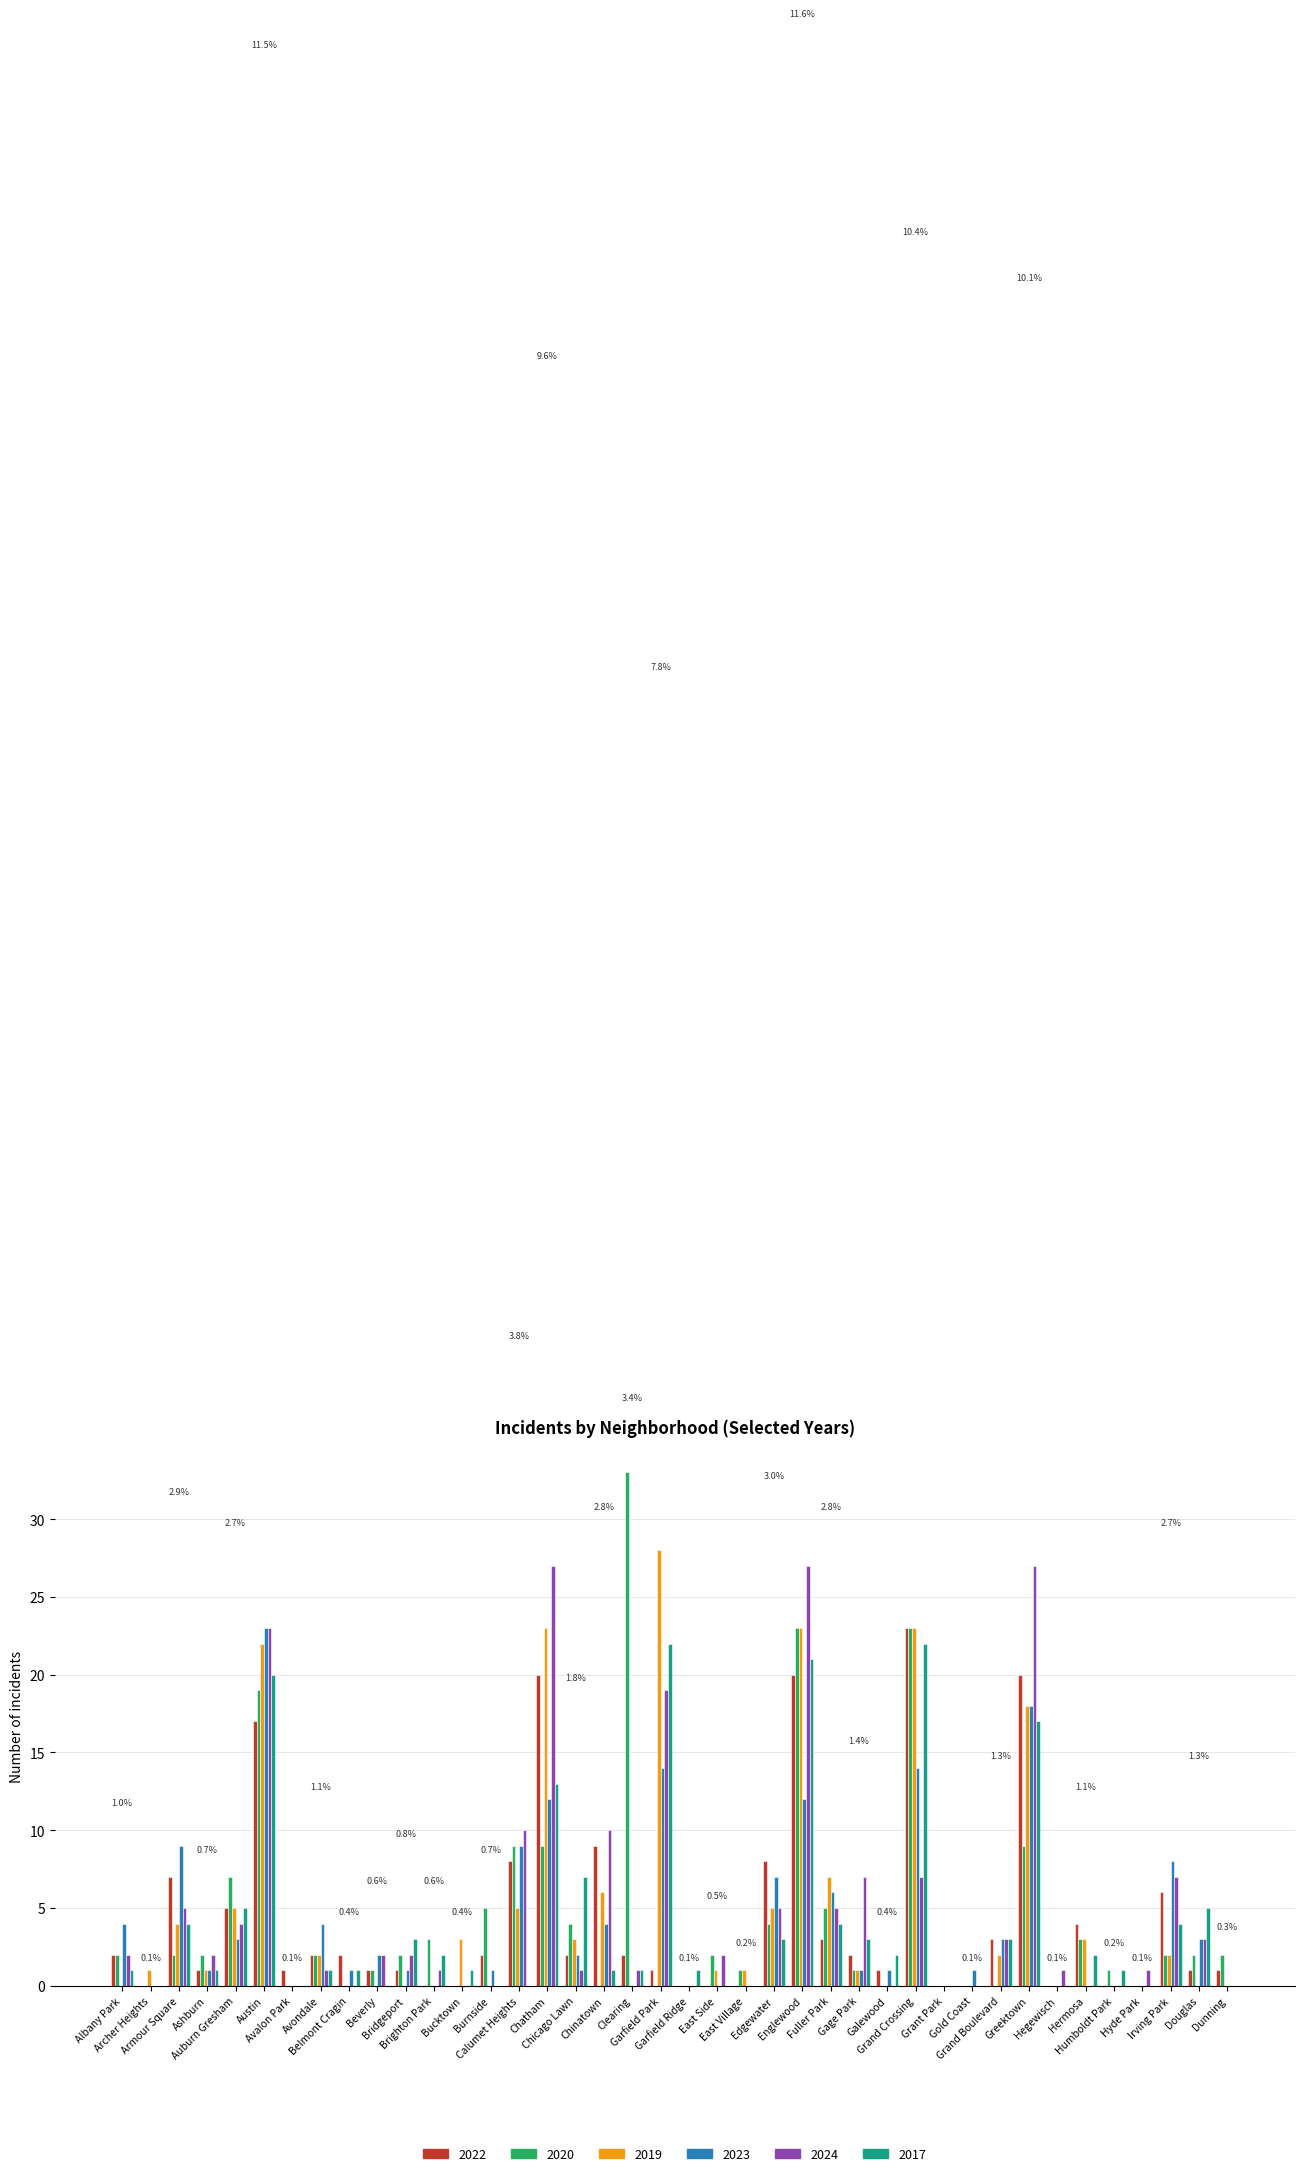

Reading right to left, extract all data points from this chart.

2022: Dunning=1	Douglas=1	Irving Park=6	Hyde Park=0	Humboldt Park=0	Hermosa=4	Hegewisch=0	Greektown=20	Grand Boulevard=3	Gold Coast=0	Grant Park=0	Grand Crossing=23	Galewood=1	Gage Park=2	Fuller Park=3	Englewood=20	Edgewater=8	East Village=0	East Side=0	Garfield Ridge=0	Garfield Park=1	Clearing=2	Chinatown=9	Chicago Lawn=2	Chatham=20	Calumet Heights=8	Burnside=2	Bucktown=0	Brighton Park=0	Bridgeport=1	Beverly=1	Belmont Cragin=2	Avondale=2	Avalon Park=1	Austin=17	Auburn Gresham=5	Ashburn=1	Armour Square=7	Archer Heights=0	Albany Park=2
2020: Dunning=2	Douglas=2	Irving Park=2	Hyde Park=0	Humboldt Park=1	Hermosa=3	Hegewisch=0	Greektown=9	Grand Boulevard=0	Gold Coast=0	Grant Park=0	Grand Crossing=23	Galewood=0	Gage Park=1	Fuller Park=5	Englewood=23	Edgewater=4	East Village=1	East Side=2	Garfield Ridge=0	Garfield Park=0	Clearing=33	Chinatown=0	Chicago Lawn=4	Chatham=9	Calumet Heights=9	Burnside=5	Bucktown=0	Brighton Park=3	Bridgeport=2	Beverly=1	Belmont Cragin=0	Avondale=2	Avalon Park=0	Austin=19	Auburn Gresham=7	Ashburn=2	Armour Square=2	Archer Heights=0	Albany Park=2
2019: Dunning=0	Douglas=0	Irving Park=2	Hyde Park=0	Humboldt Park=0	Hermosa=3	Hegewisch=0	Greektown=18	Grand Boulevard=2	Gold Coast=0	Grant Park=0	Grand Crossing=23	Galewood=0	Gage Park=1	Fuller Park=7	Englewood=23	Edgewater=5	East Village=1	East Side=1	Garfield Ridge=0	Garfield Park=28	Clearing=0	Chinatown=6	Chicago Lawn=3	Chatham=23	Calumet Heights=5	Burnside=0	Bucktown=3	Brighton Park=0	Bridgeport=0	Beverly=0	Belmont Cragin=0	Avondale=2	Avalon Park=0	Austin=22	Auburn Gresham=5	Ashburn=1	Armour Square=4	Archer Heights=1	Albany Park=0
2023: Dunning=0	Douglas=3	Irving Park=8	Hyde Park=0	Humboldt Park=0	Hermosa=0	Hegewisch=0	Greektown=18	Grand Boulevard=3	Gold Coast=1	Grant Park=0	Grand Crossing=14	Galewood=1	Gage Park=1	Fuller Park=6	Englewood=12	Edgewater=7	East Village=0	East Side=0	Garfield Ridge=0	Garfield Park=14	Clearing=0	Chinatown=4	Chicago Lawn=2	Chatham=12	Calumet Heights=9	Burnside=1	Bucktown=0	Brighton Park=0	Bridgeport=1	Beverly=2	Belmont Cragin=1	Avondale=4	Avalon Park=0	Austin=23	Auburn Gresham=3	Ashburn=1	Armour Square=9	Archer Heights=0	Albany Park=4
2024: Dunning=0	Douglas=3	Irving Park=7	Hyde Park=1	Humboldt Park=0	Hermosa=0	Hegewisch=1	Greektown=27	Grand Boulevard=3	Gold Coast=0	Grant Park=0	Grand Crossing=7	Galewood=0	Gage Park=7	Fuller Park=5	Englewood=27	Edgewater=5	East Village=0	East Side=2	Garfield Ridge=0	Garfield Park=19	Clearing=1	Chinatown=10	Chicago Lawn=1	Chatham=27	Calumet Heights=10	Burnside=0	Bucktown=0	Brighton Park=1	Bridgeport=2	Beverly=2	Belmont Cragin=0	Avondale=1	Avalon Park=0	Austin=23	Auburn Gresham=4	Ashburn=2	Armour Square=5	Archer Heights=0	Albany Park=2
2017: Dunning=0	Douglas=5	Irving Park=4	Hyde Park=0	Humboldt Park=1	Hermosa=2	Hegewisch=0	Greektown=17	Grand Boulevard=3	Gold Coast=0	Grant Park=0	Grand Crossing=22	Galewood=2	Gage Park=3	Fuller Park=4	Englewood=21	Edgewater=3	East Village=0	East Side=0	Garfield Ridge=1	Garfield Park=22	Clearing=1	Chinatown=1	Chicago Lawn=7	Chatham=13	Calumet Heights=0	Burnside=0	Bucktown=1	Brighton Park=2	Bridgeport=3	Beverly=0	Belmont Cragin=1	Avondale=1	Avalon Park=0	Austin=20	Auburn Gresham=5	Ashburn=1	Armour Square=4	Archer Heights=0	Albany Park=1